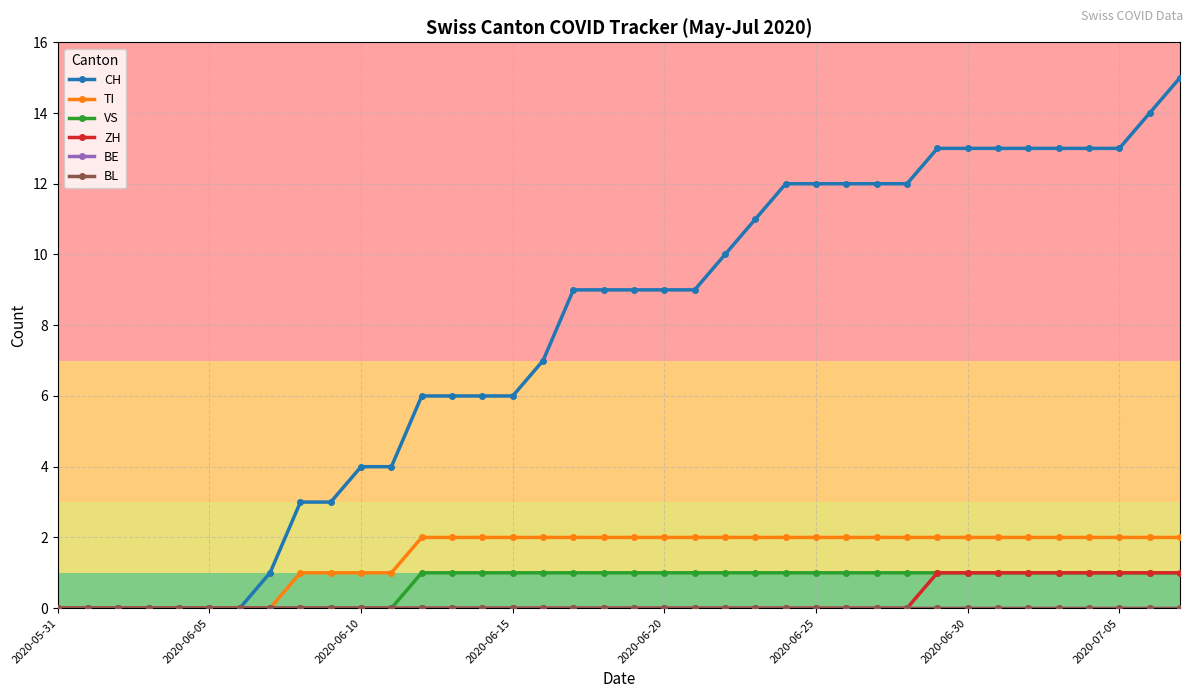

Which series has the widest spread of values?

CH